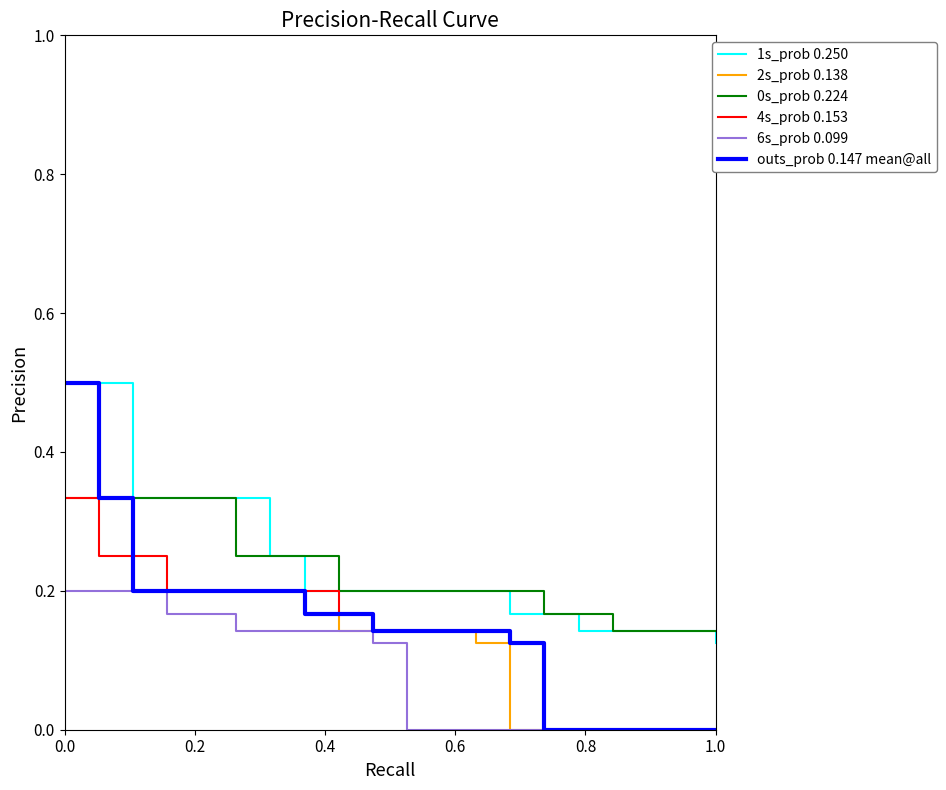

True or false: 1s_prob 0.250 and 2s_prob 0.138 intersect in this chart.

False